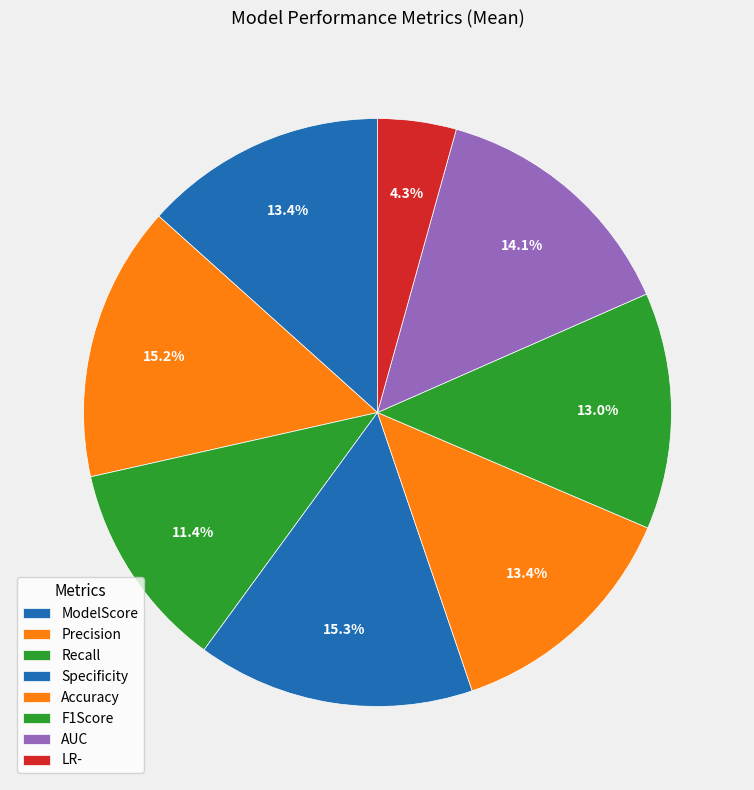

Does Accuracy represent more than half of the total?

No